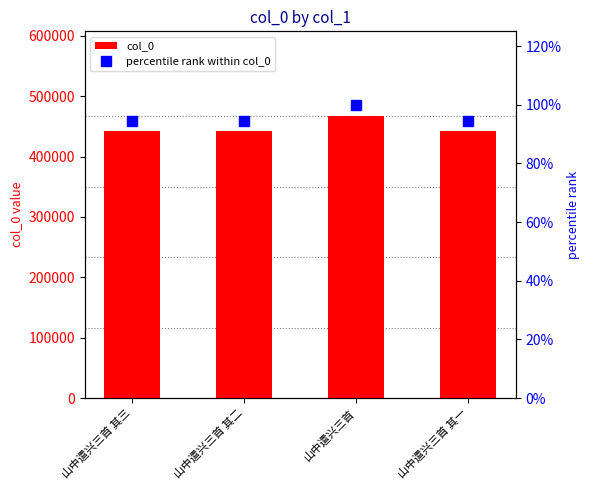

Is it true that col_0 equals 441590 at 山中遣兴三首 其二?

True